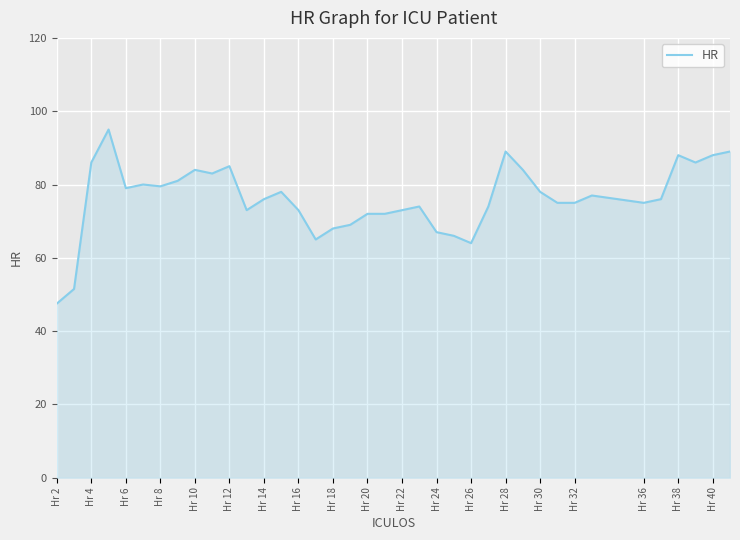

What is the difference between the maximum and minimum values?

47.5